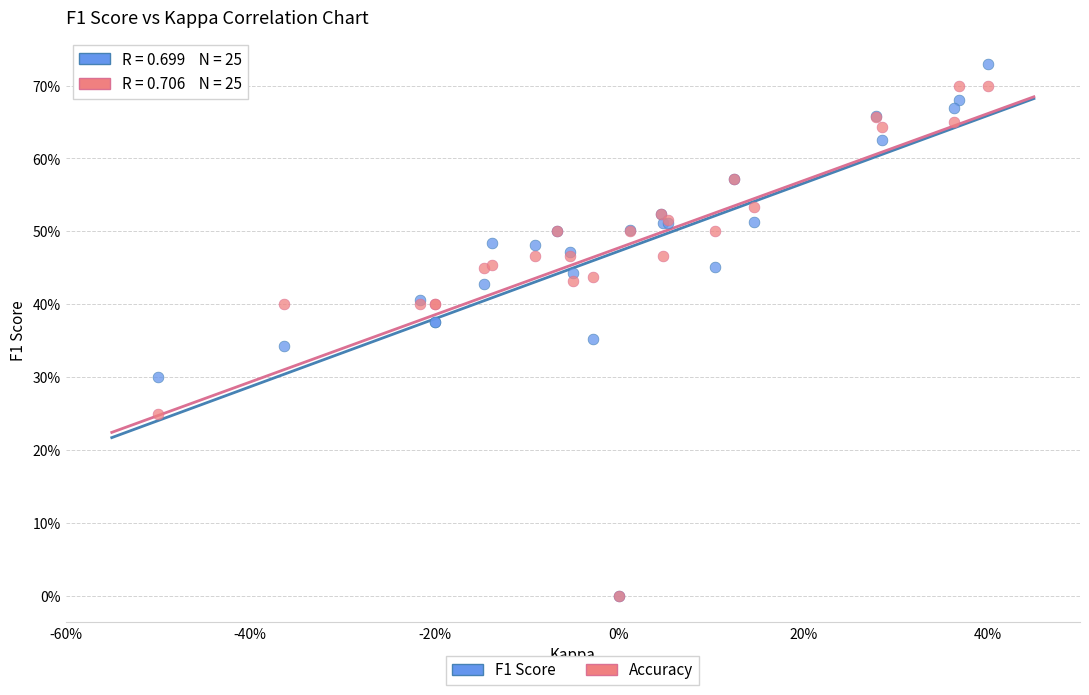

What are all the series names shown in the legend?

F1 Score, Accuracy